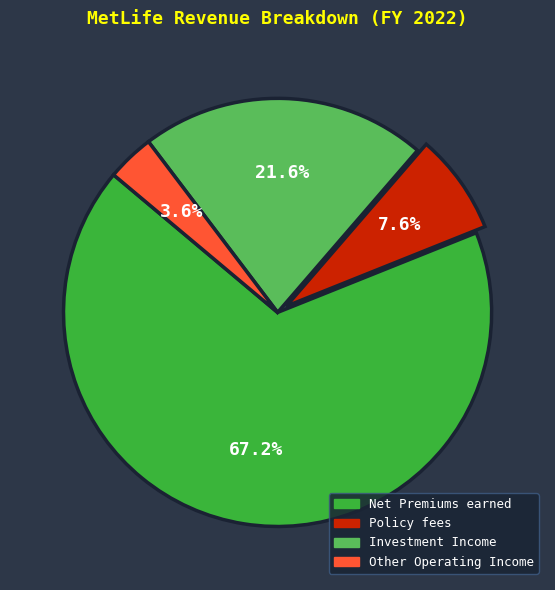

Does any single category account for the majority?

Yes